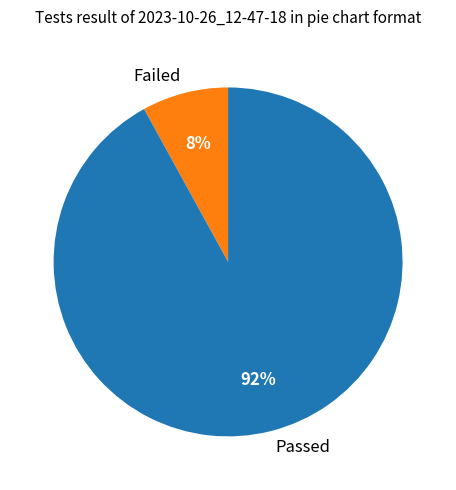

Is there a majority slice in this chart?

Yes